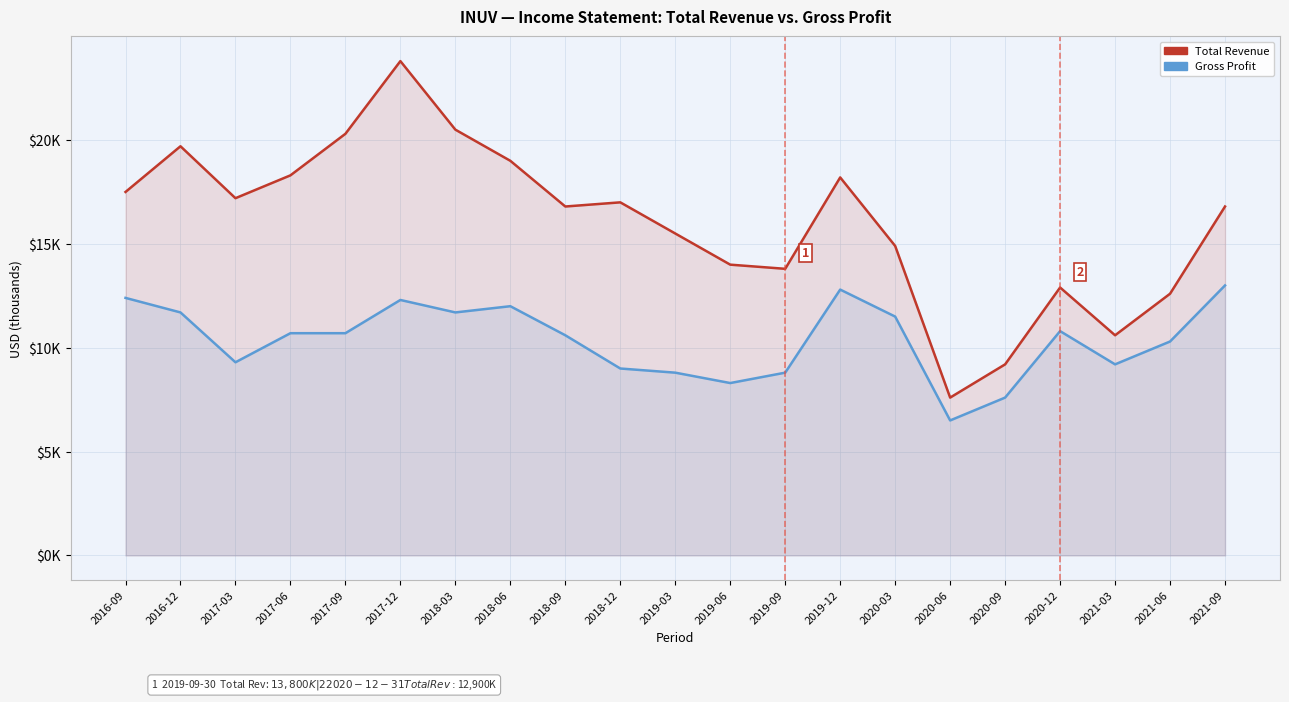

The value of Total Revenue at 2020-03 is 21729. True or false?

False